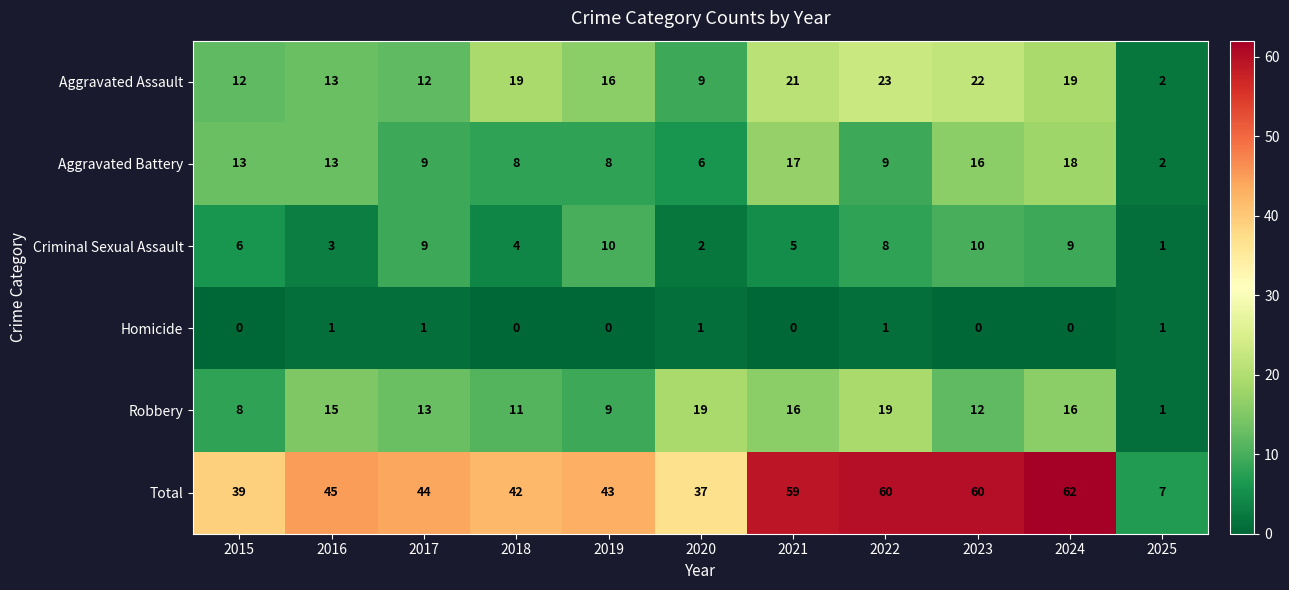

At which category is the sum across all series the highest?

2024